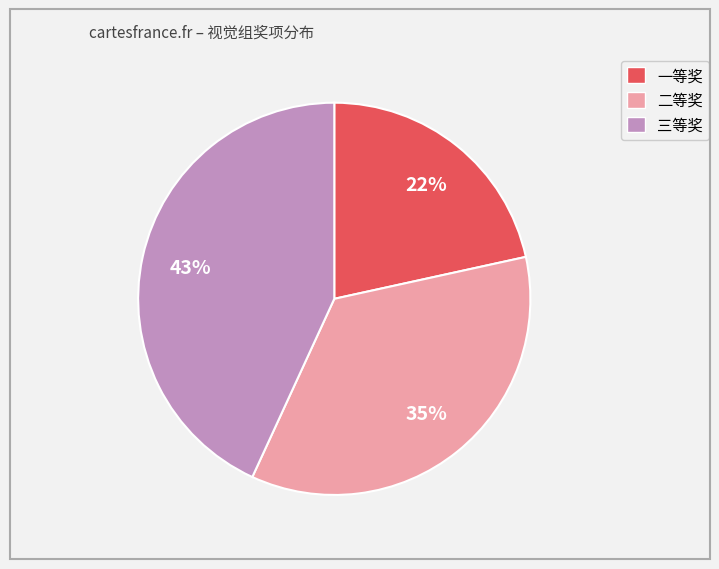

How many slices are in this pie chart?

3